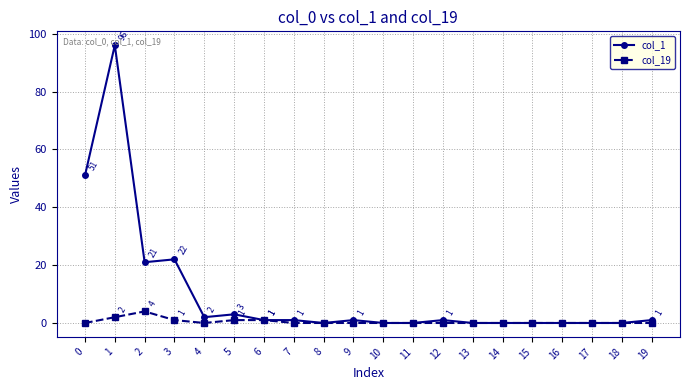

How many distinct data groups are displayed?

2